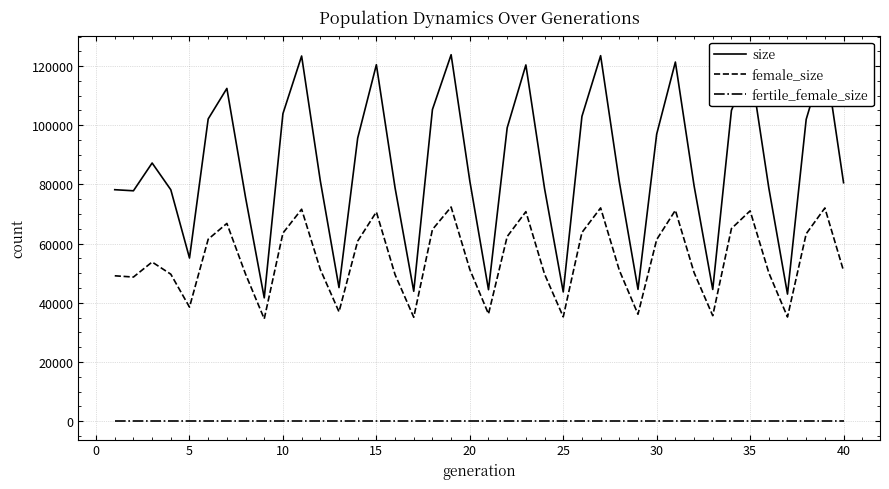

What is the maximum value shown in the chart?

123847